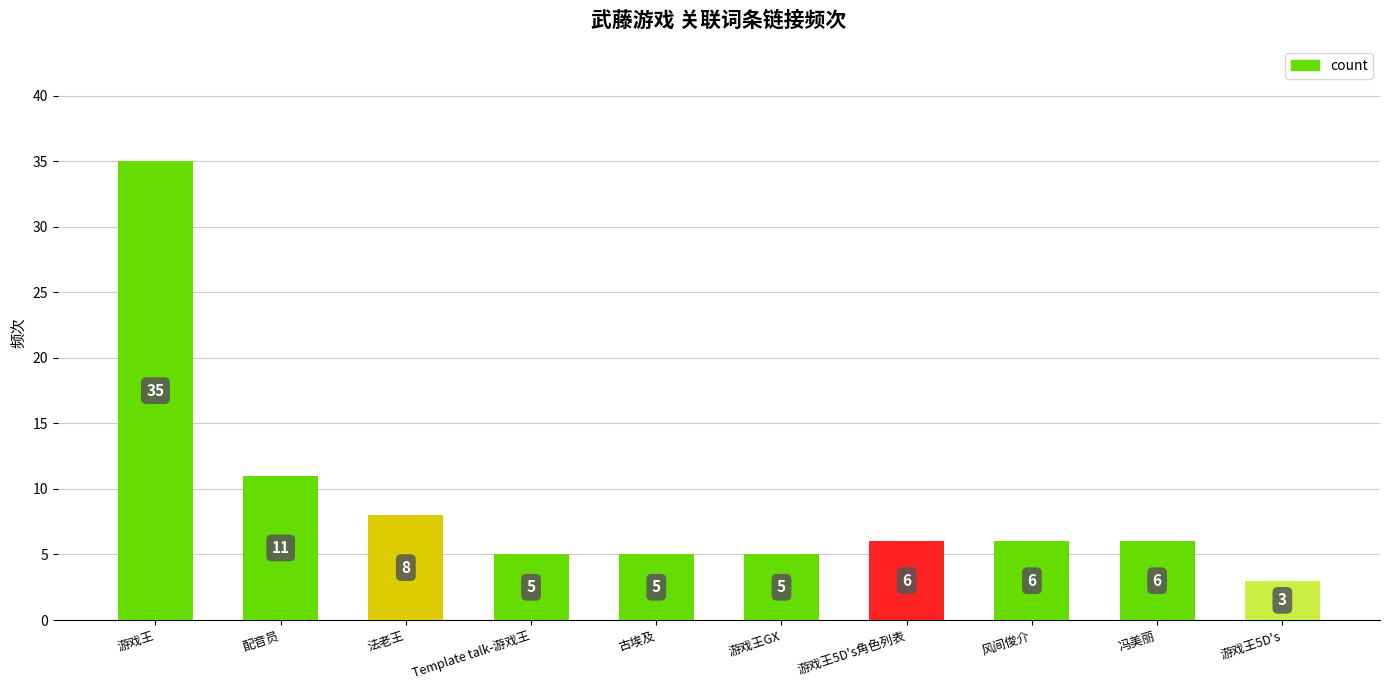

What is the change in value from 游戏王GX to 风间俊介?

+1